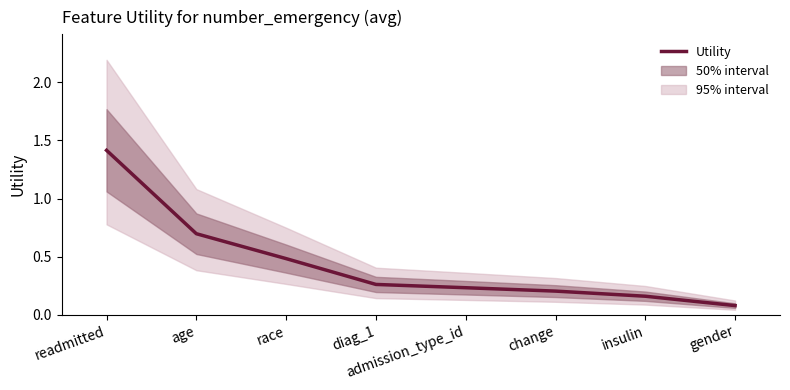

List the labels in order of value, smallest first.

gender, insulin, change, admission_type_id, diag_1, race, age, readmitted